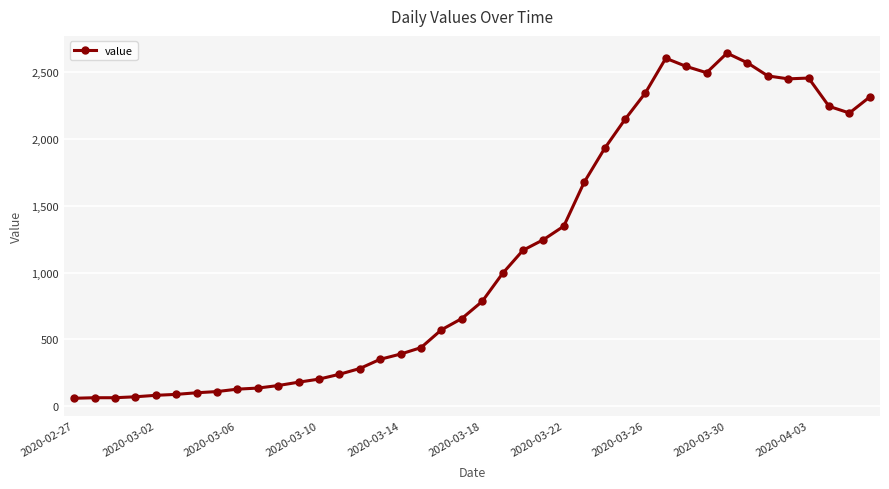

What is the sum of all values?

44951